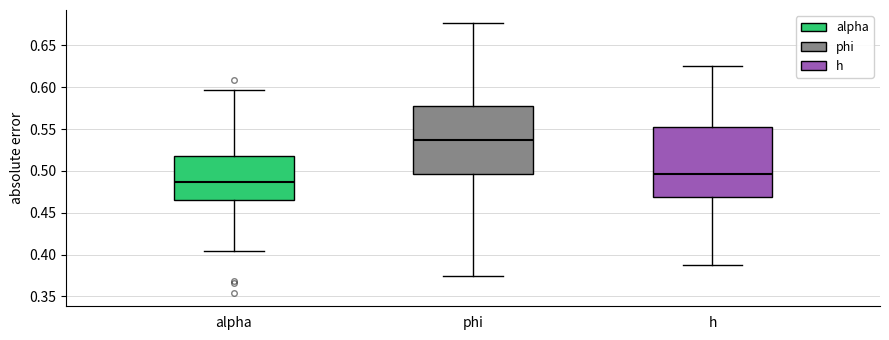

Which box's median line is the highest?

phi